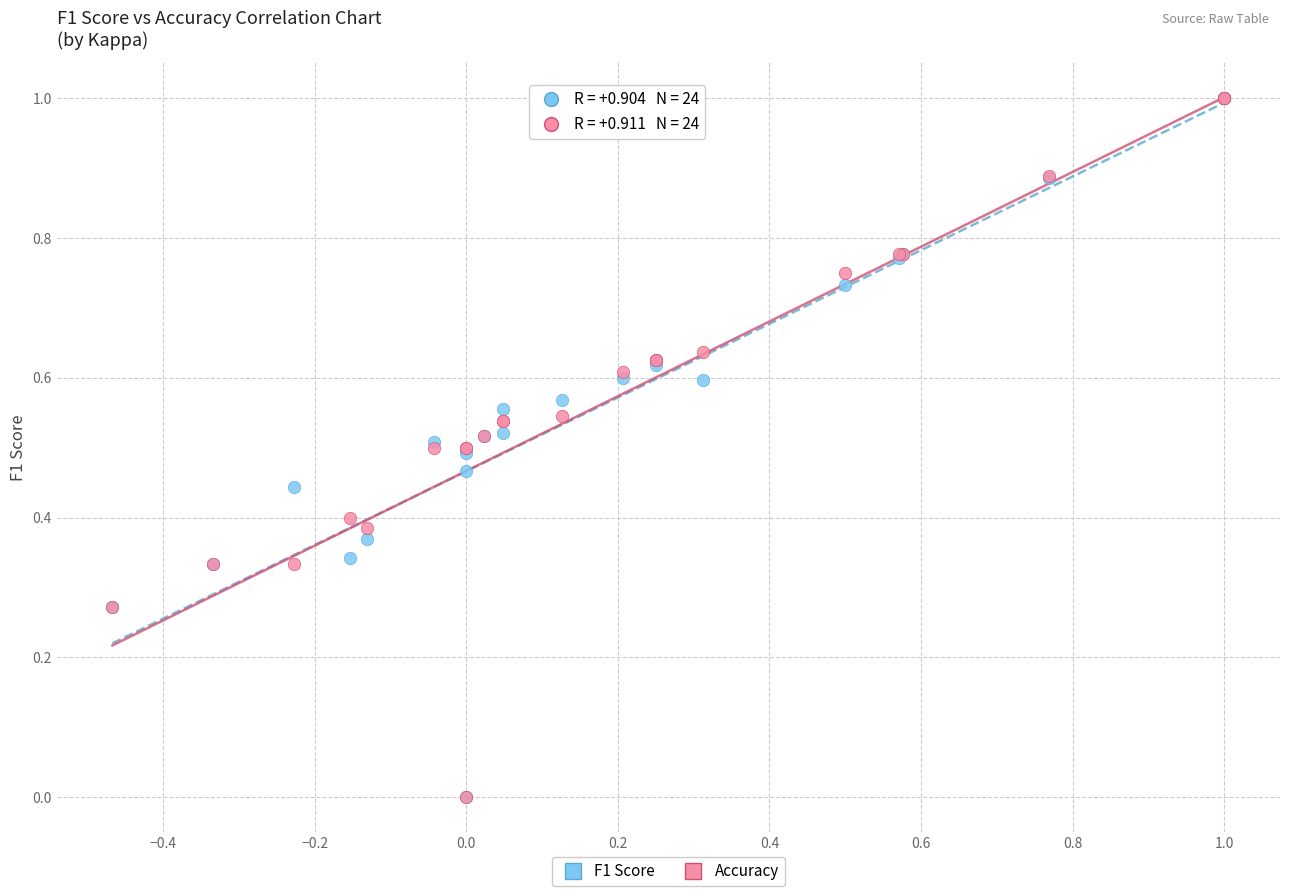

What are all the series names shown in the legend?

F1 Score, Accuracy